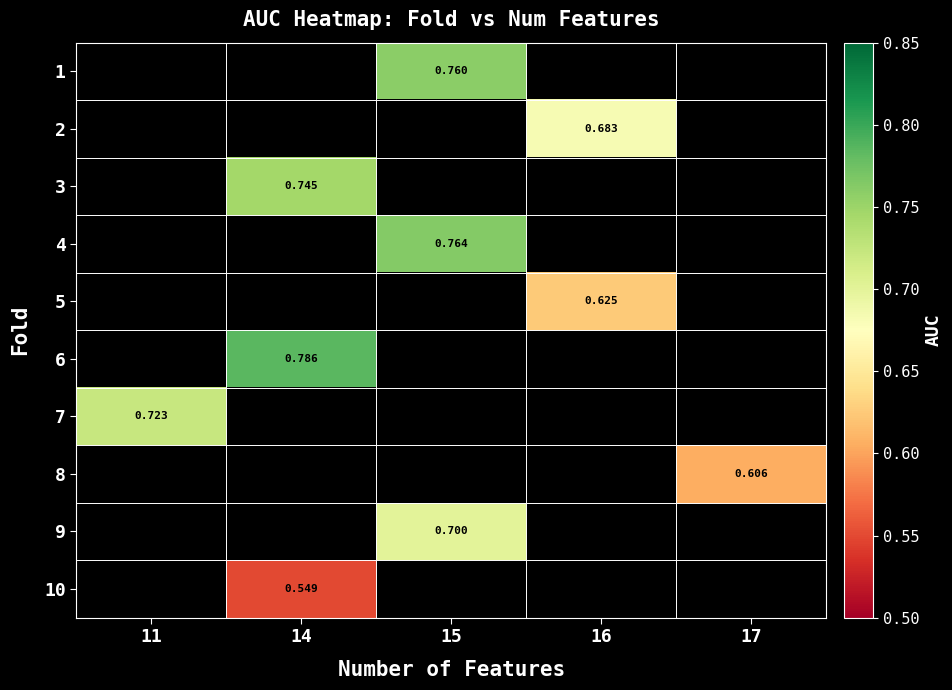

Which series has the largest range (max minus min)?

row_6